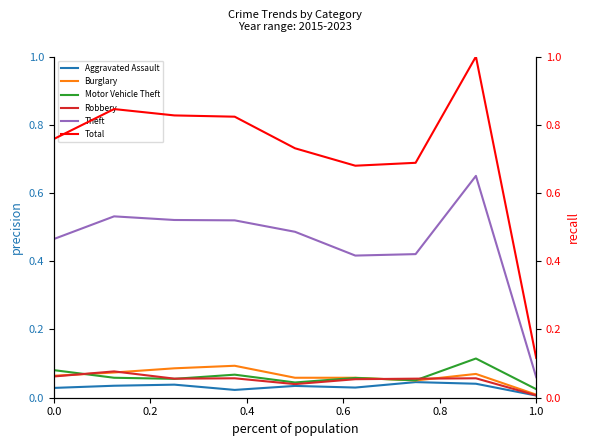

At which label is Motor Vehicle Theft closest to 0?

1.0